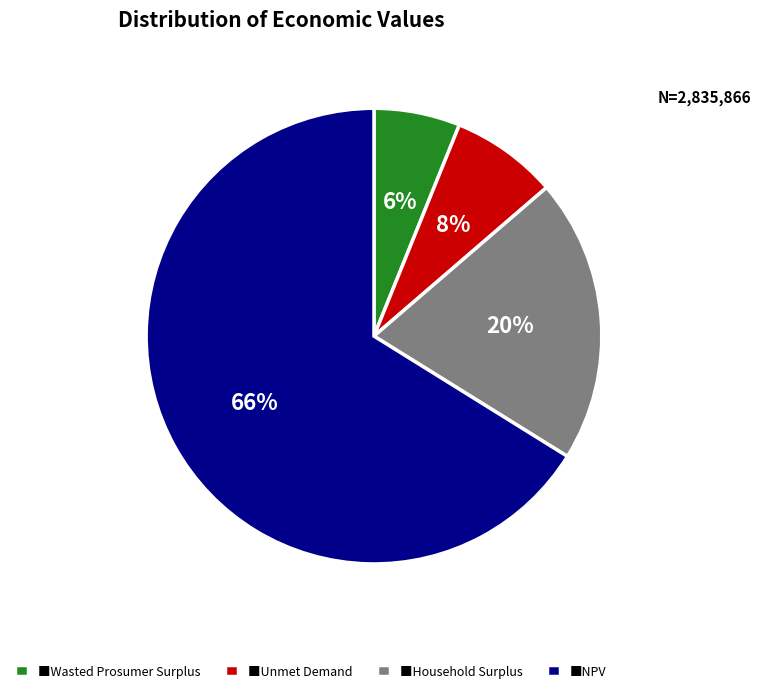

Approximately how many times larger is the value at ■Wasted Prosumer Surplus compared to ■Household Surplus?

0.3